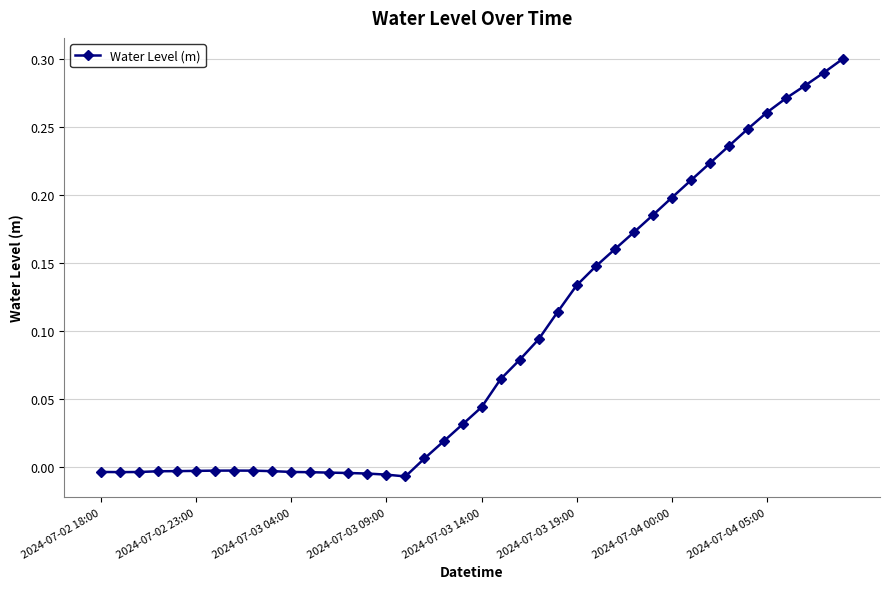

What is the sum of all values?

3.7